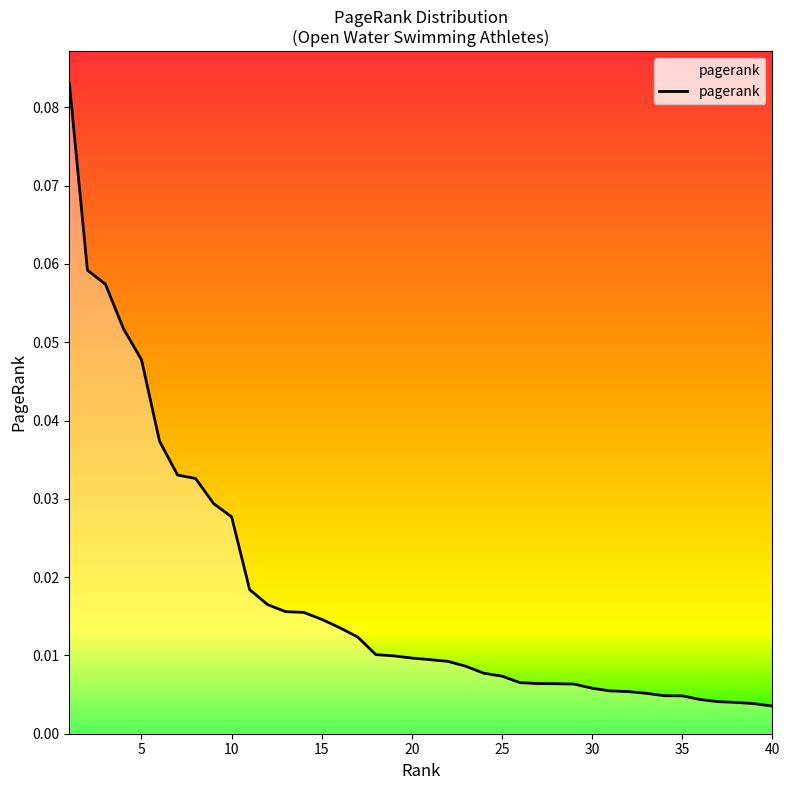

Is this an area chart (filled region under the line)?

No